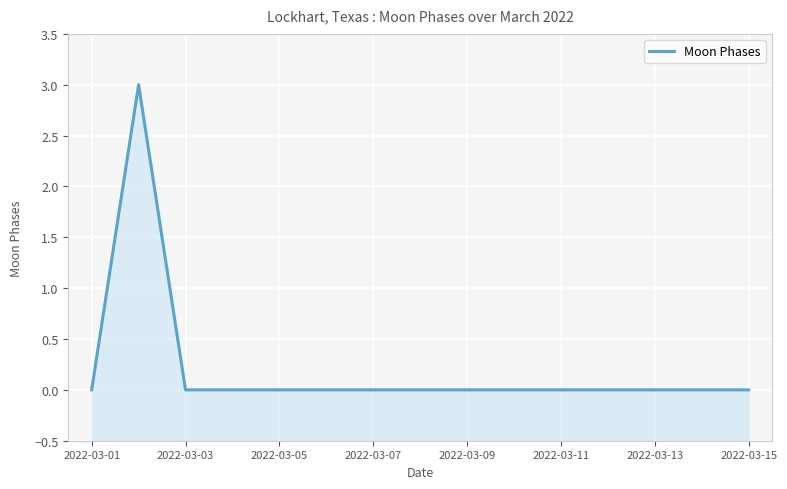

How many values are between 0 and 1?

14